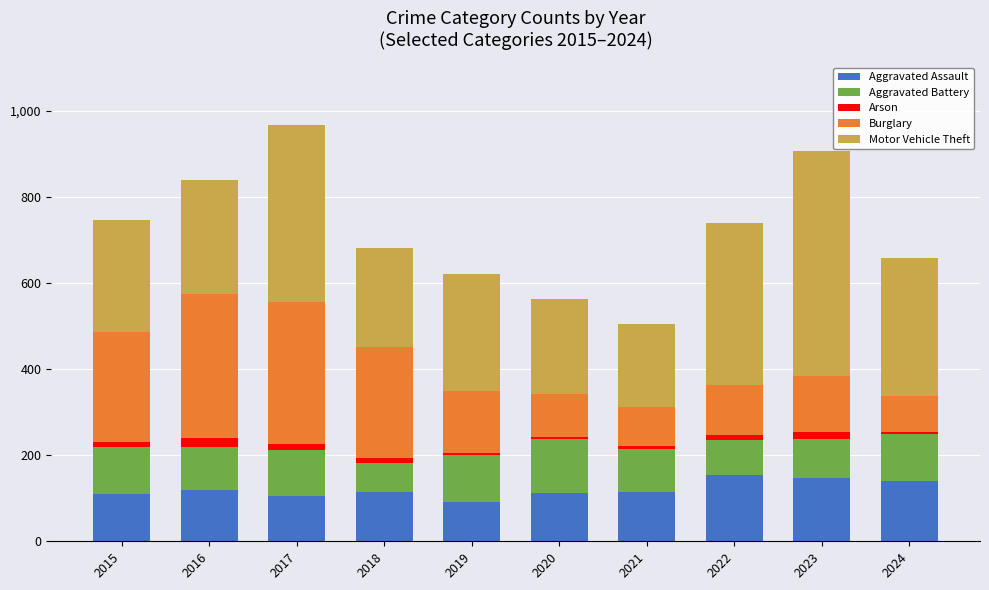

True or false: Aggravated Assault has a value of 60 at 2021.

False